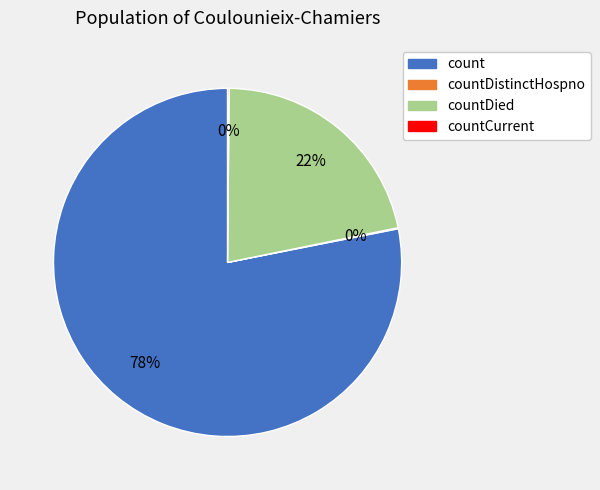

Which slice is the largest?

count